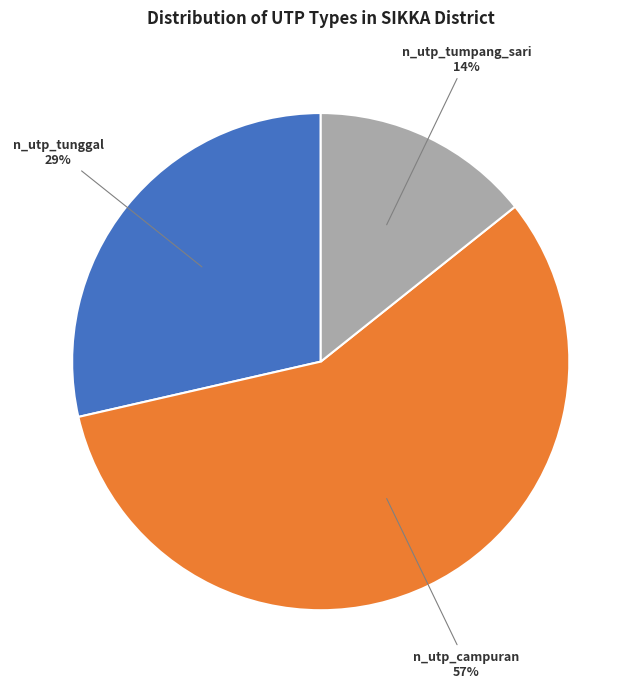

To the nearest percent, what is the difference between the largest and smallest slice percentages?

43%